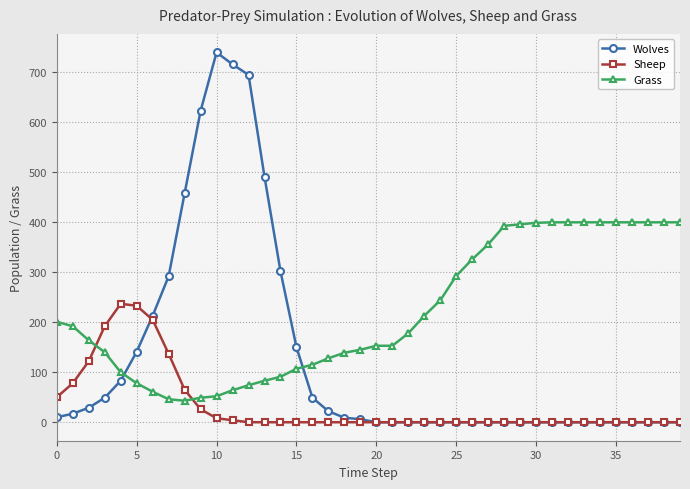

Which series has the largest total across all categories?

Grass